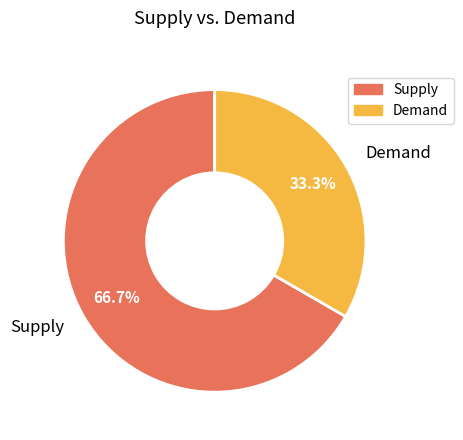

What is the smallest slice in the pie chart?

Demand